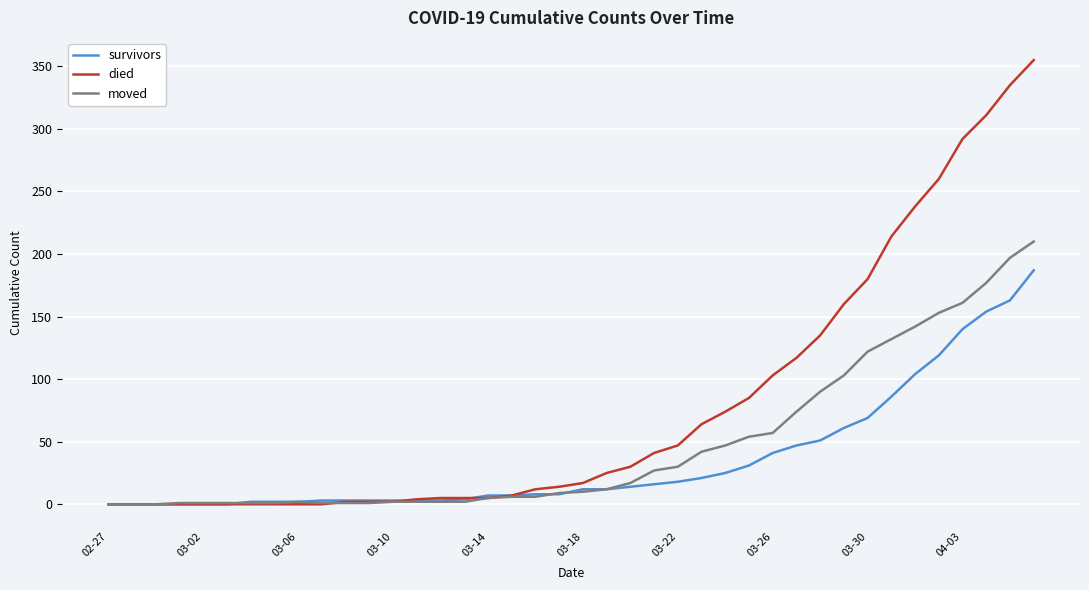

Which series has the largest range (max minus min)?

died